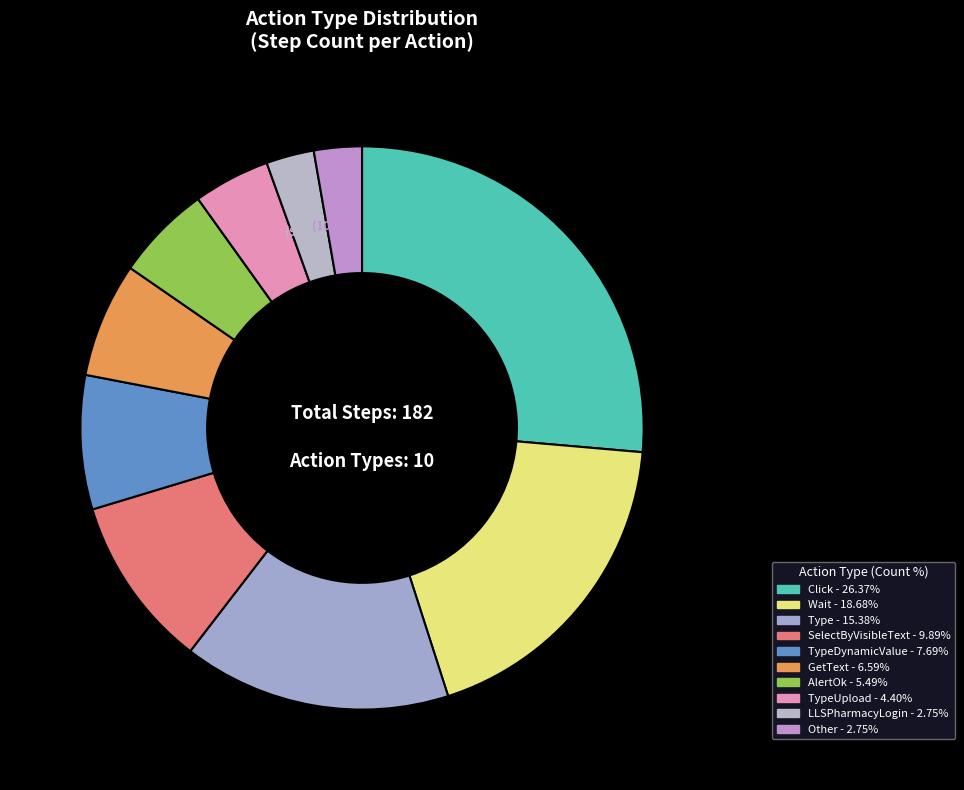

Which category has the smallest portion of the pie?

Other